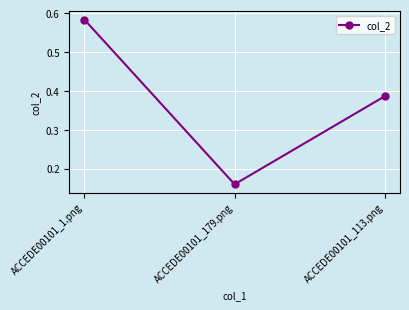

True or false: the data shows 0.3 at ACCEDE00101_179.png.

False